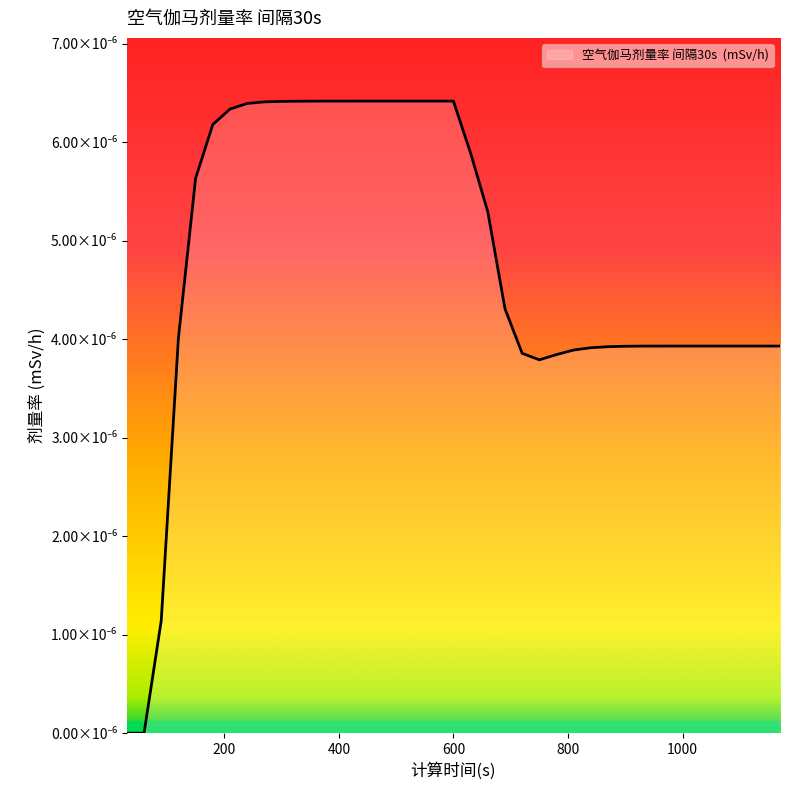

Does the chart display data point markers on the line(s)?

No